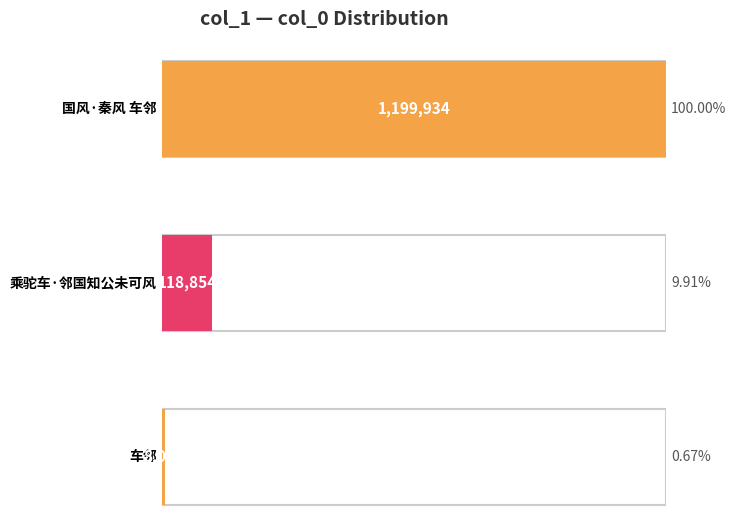

Which category has the lowest value across all series?

车邻